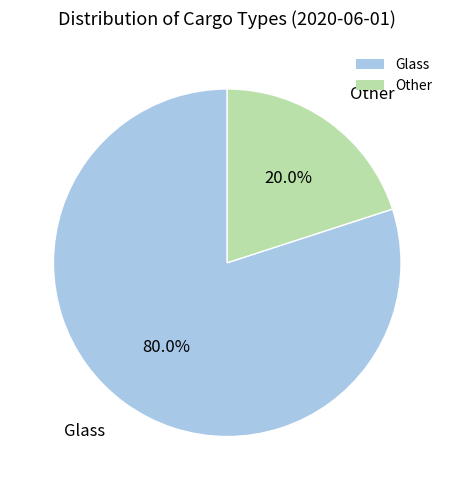

How many slices are in this pie chart?

2